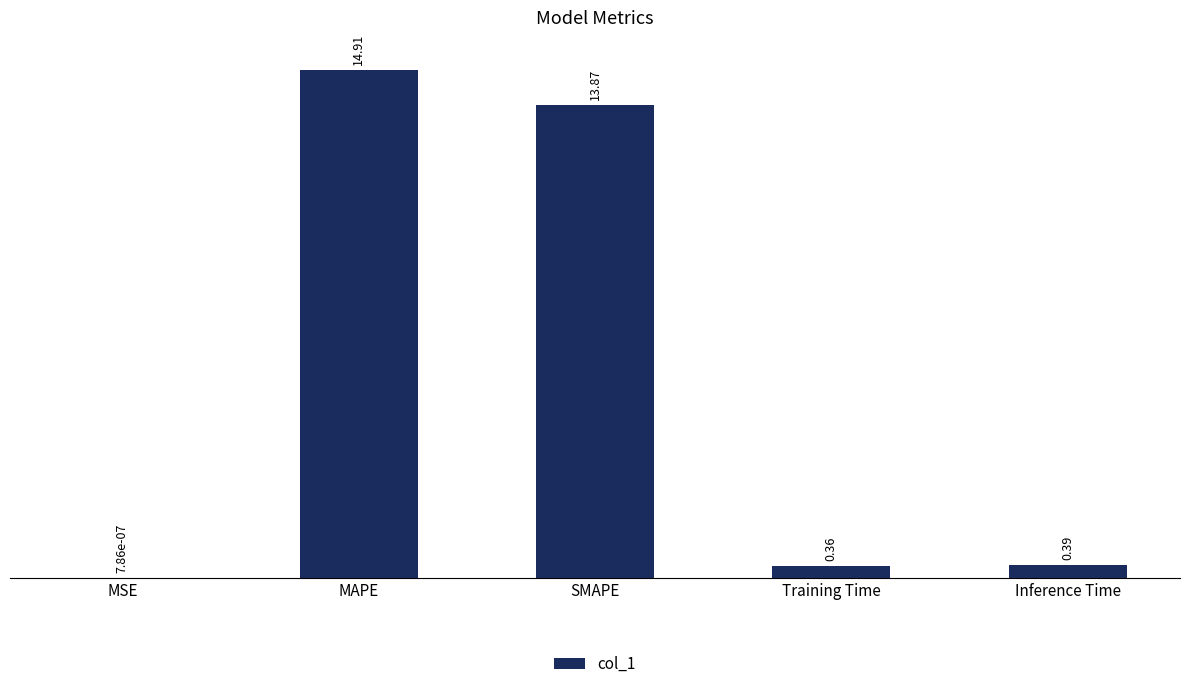

Between SMAPE and MSE, which is larger?

SMAPE